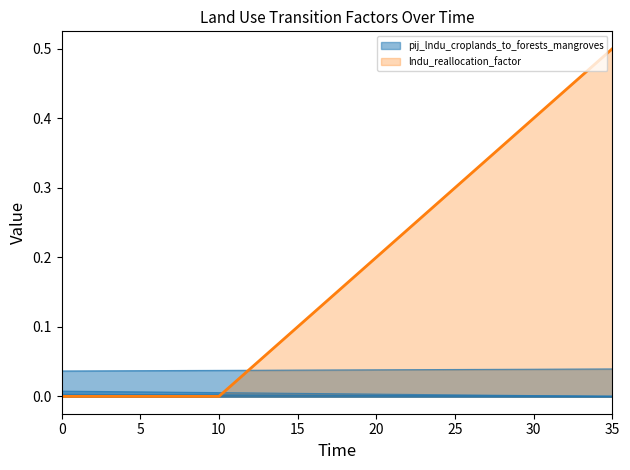

True or false: pij_lndu_grasslands_to_other and pij_lndu_grasslands_to_forests_secondary intersect in this chart.

False